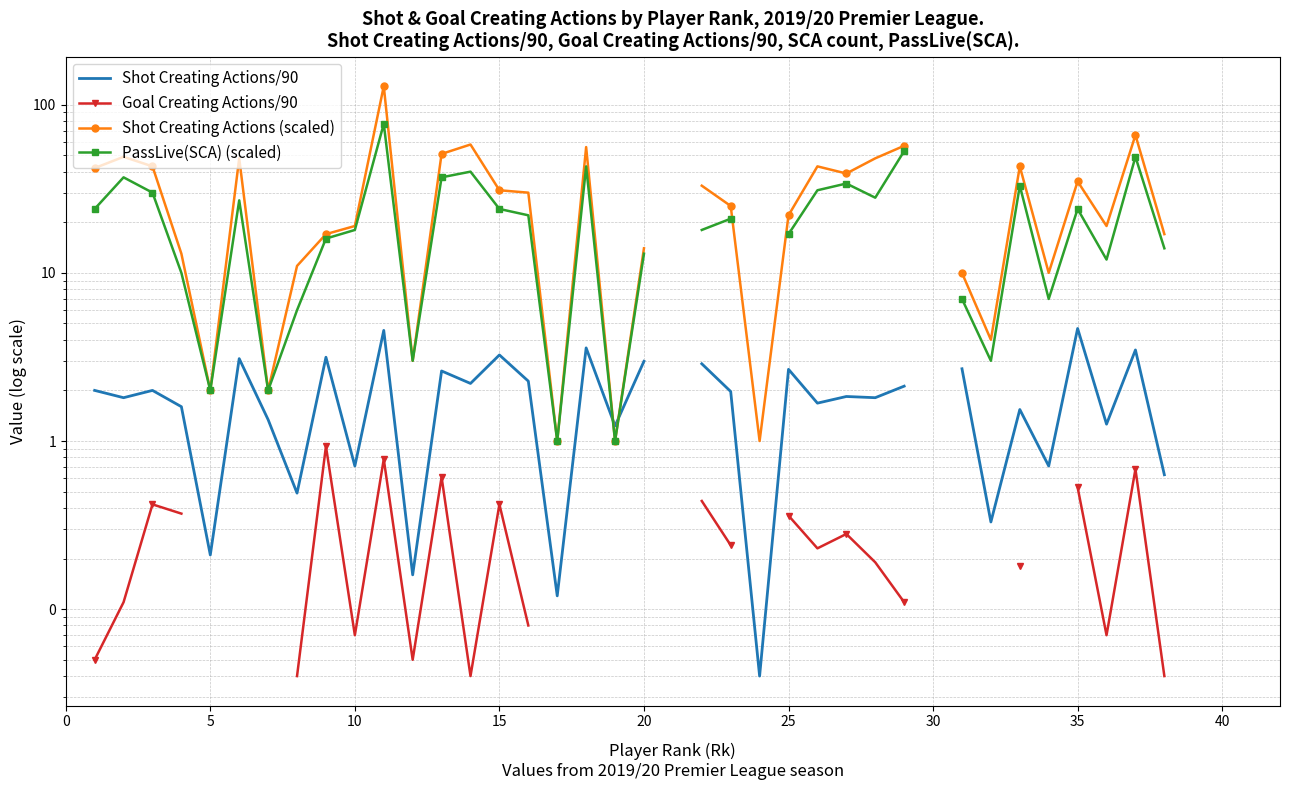

True or false: Goal Creating Actions/90 and PassLive(SCA) (scaled) cross at least once.

False